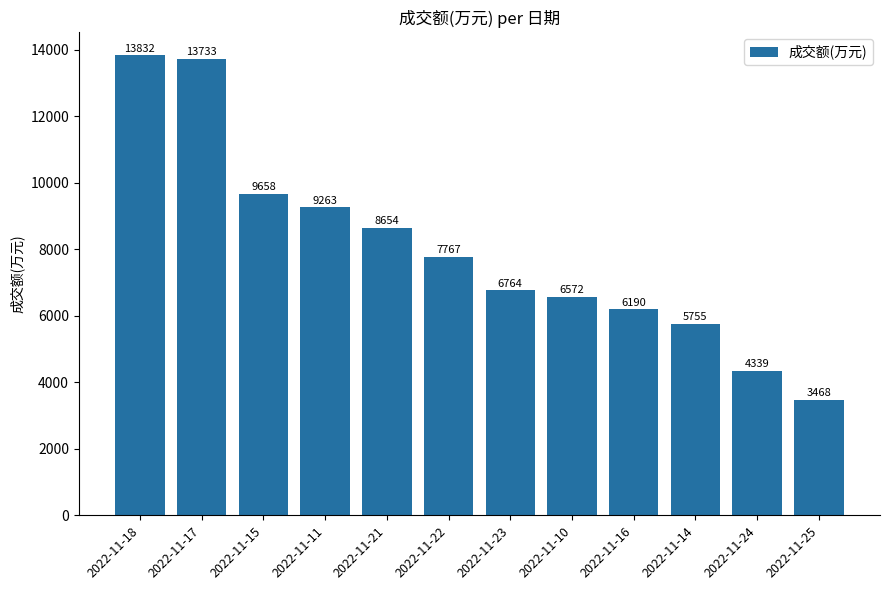

What is the label of the 7th bar from the left?

2022-11-23